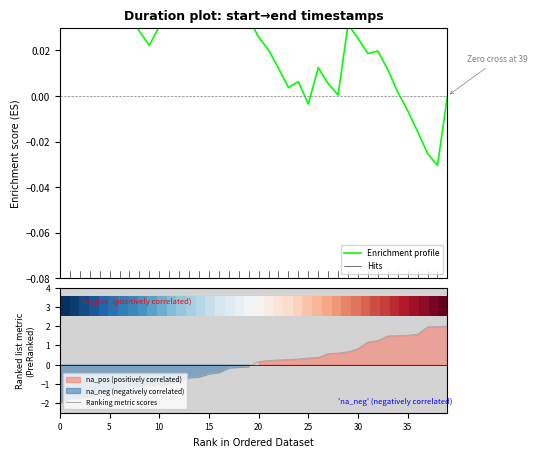

Does the chart display data point markers on the line(s)?

No